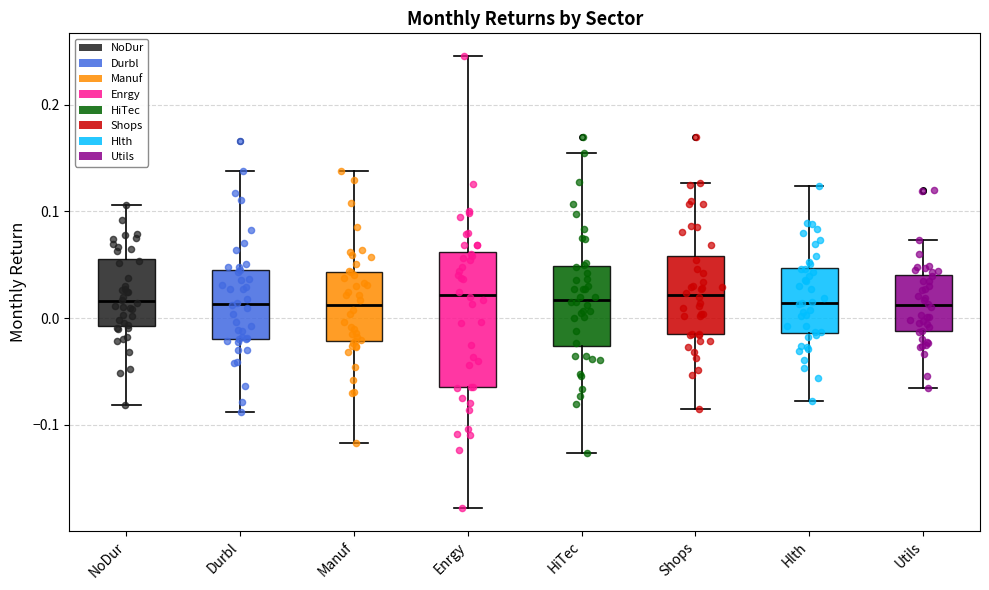

Reading left to right, transcribe this box plot: for each box, give where its median line is, the range the box spans, and where its two whiskers end, as read against the y-axis. The values are not printed on the chart, so give them approximately, as read against the axis.

NoDur: median 0.02, box -0.01 to 0.06, whiskers -0.08 to 0.11
Durbl: median 0.01, box -0.02 to 0.05, whiskers -0.09 to 0.14
Manuf: median 0.01, box -0.02 to 0.04, whiskers -0.12 to 0.14
Enrgy: median 0.02, box -0.06 to 0.06, whiskers -0.18 to 0.25
HiTec: median 0.02, box -0.03 to 0.05, whiskers -0.13 to 0.15
Shops: median 0.02, box -0.01 to 0.06, whiskers -0.09 to 0.13
Hlth: median 0.01, box -0.01 to 0.05, whiskers -0.08 to 0.12
Utils: median 0.01, box -0.01 to 0.04, whiskers -0.07 to 0.07